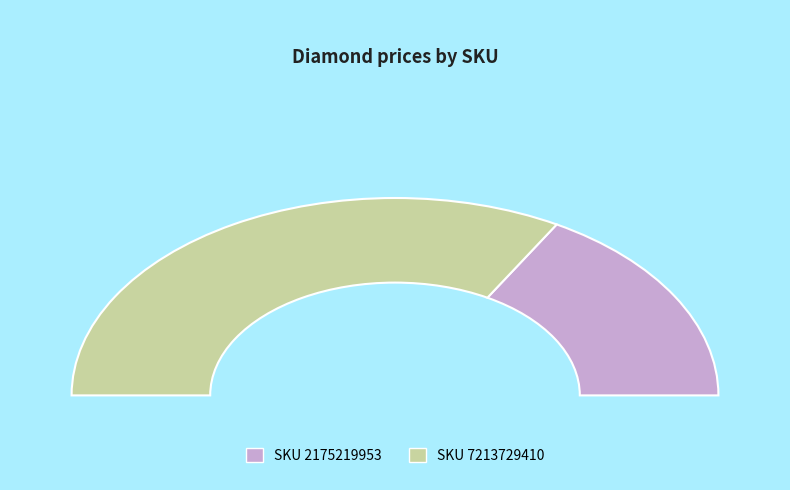

To the nearest percent, what is the average slice percentage?

50%